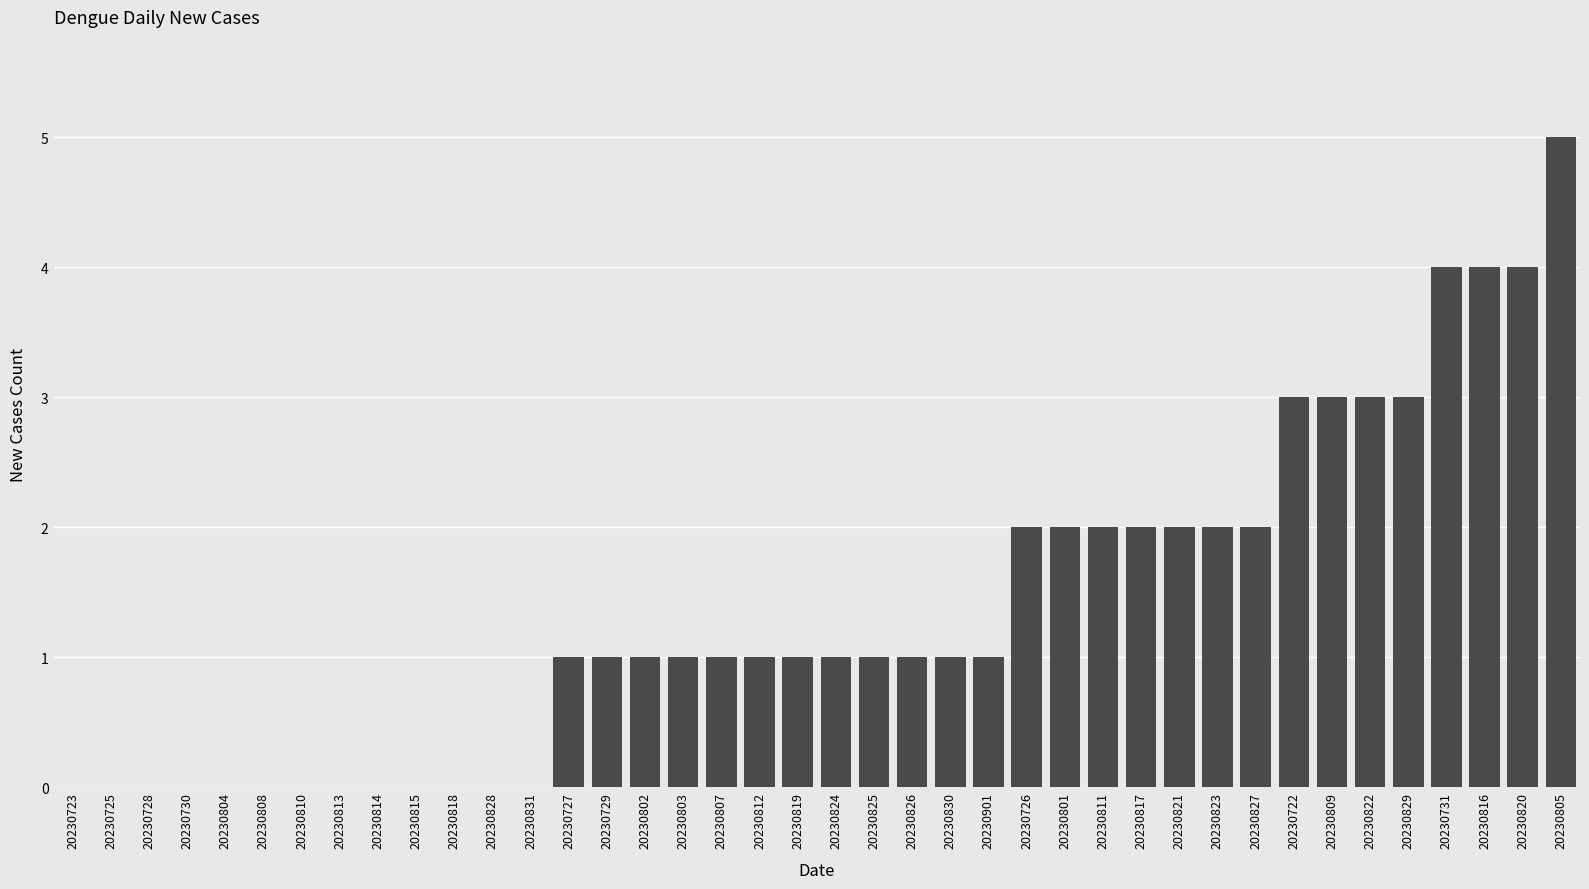

What is the sum of all values?

55